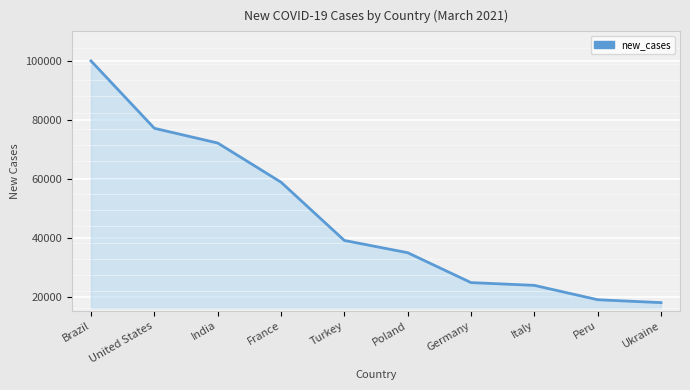

How many categories are shown in the chart?

10